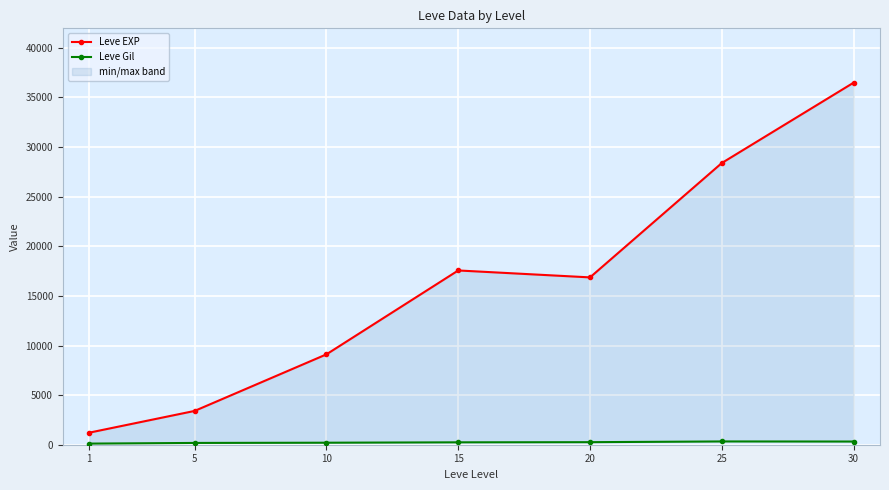

In Leve EXP, how many points are lower than both neighbors (excluding endpoints)?

1